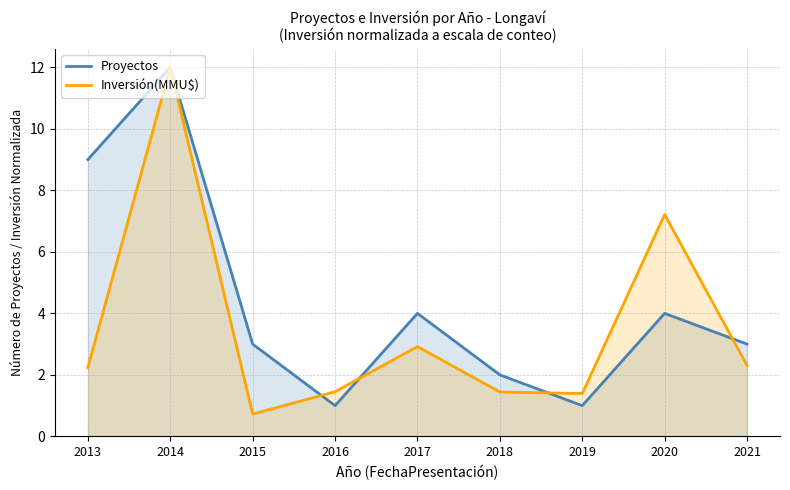

How many intersections are there between Inversión(MMU$) and Proyectos?

4